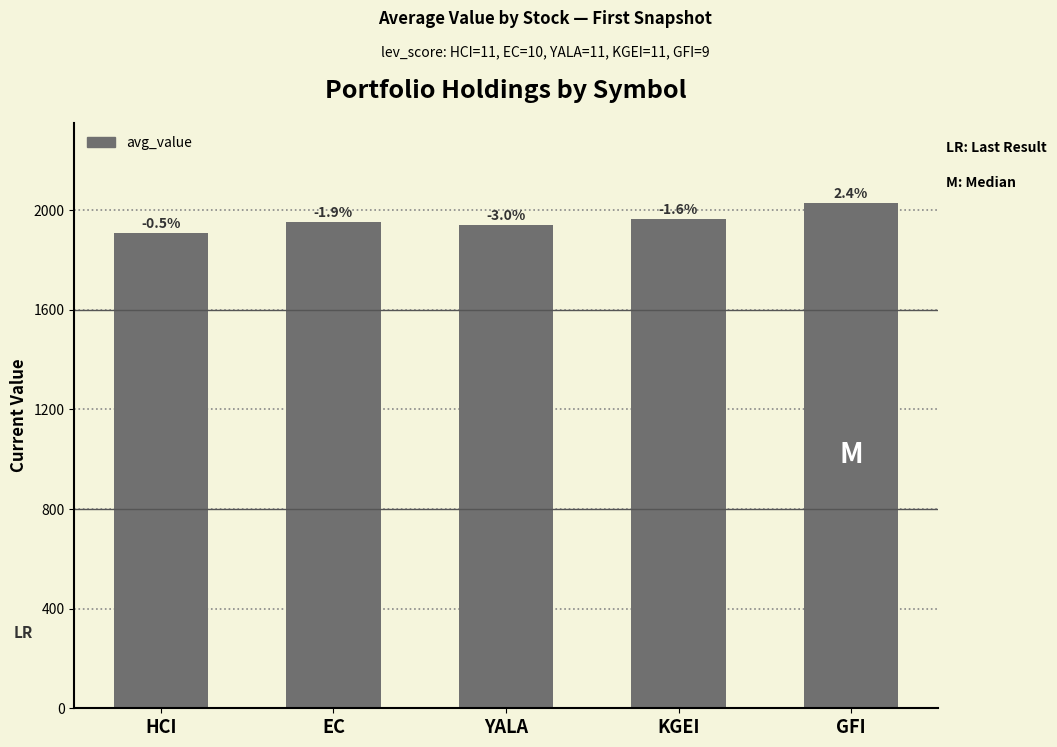

Where does the data first go above 1952?

EC